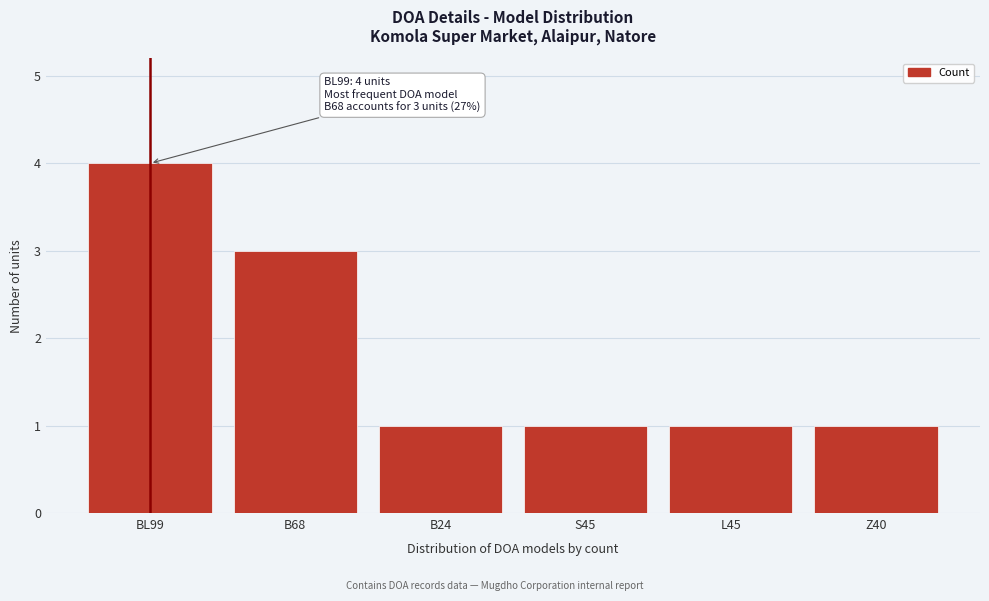

Reading right to left, list all the values displayed in this chart.

Z40=1	L45=1	S45=1	B24=1	B68=3	BL99=4